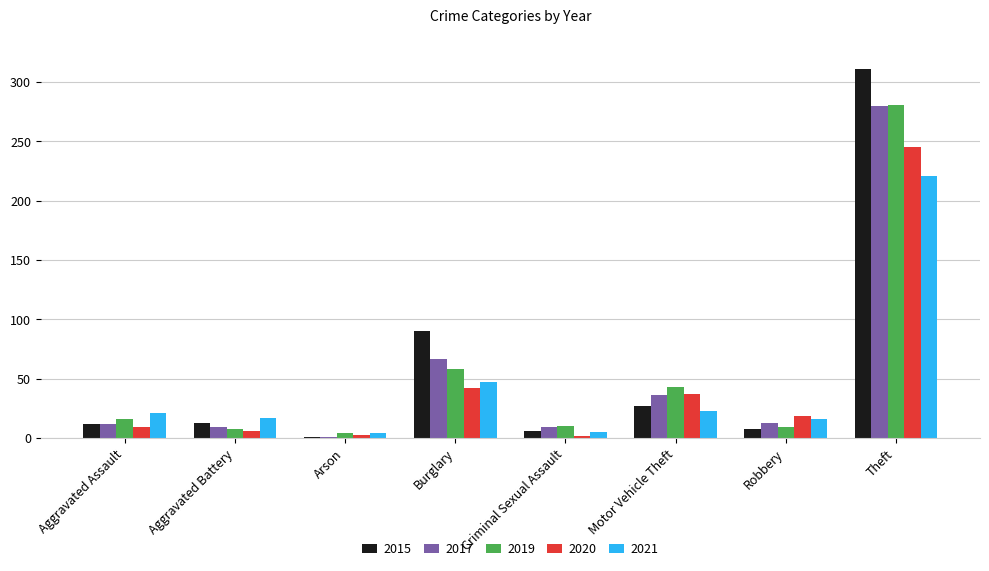

The 2021 series shows 47 at Burglary. True or false?

True